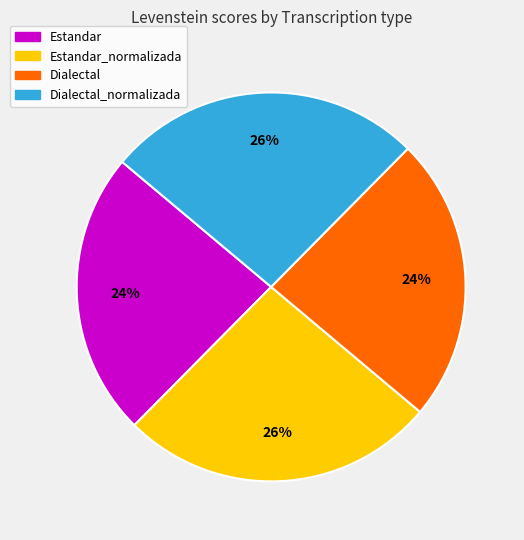

What percentage is the Estandar slice, to the nearest percent?

24%